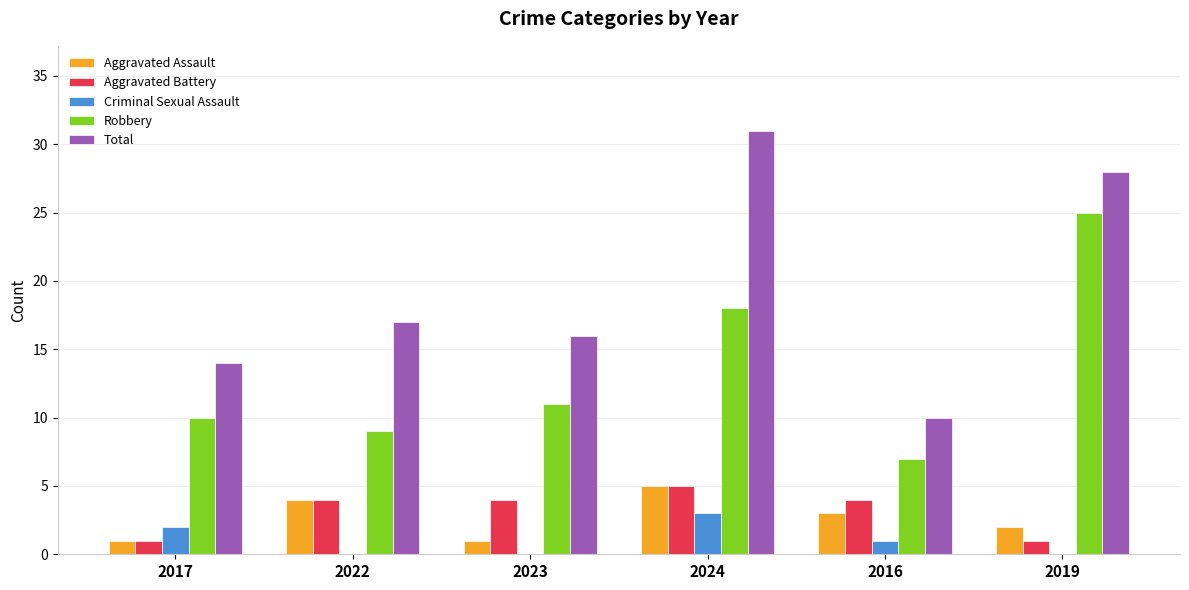

Reading left to right, extract all data points from this chart.

Aggravated Assault: 1	4	1	5	3	2
Aggravated Battery: 1	4	4	5	4	1
Criminal Sexual Assault: 2	0	0	3	1	0
Robbery: 10	9	11	18	7	25
Total: 14	17	16	31	10	28